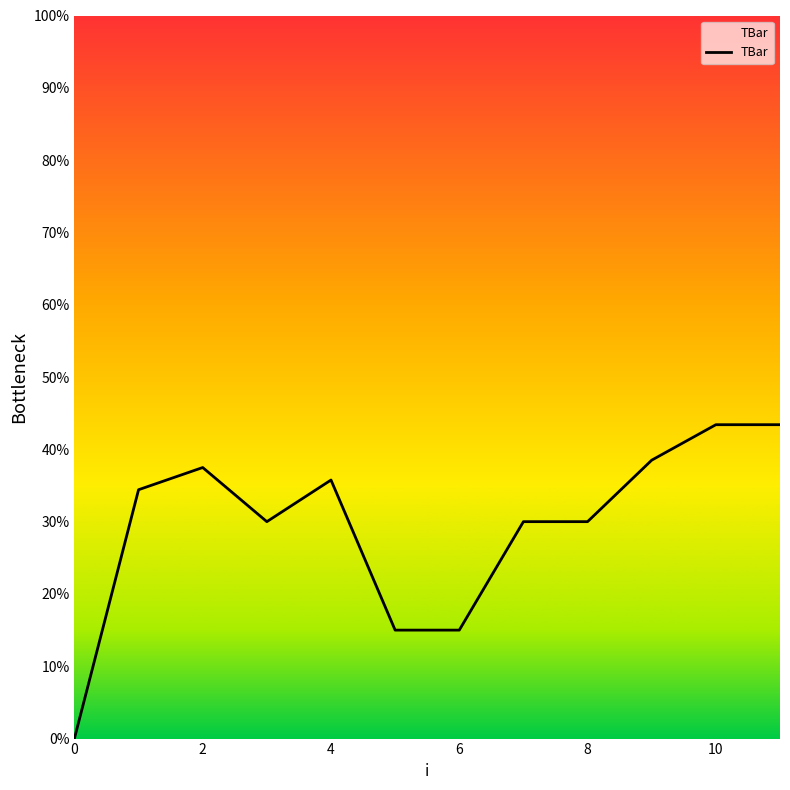

What value does the data have at 7?

30.0